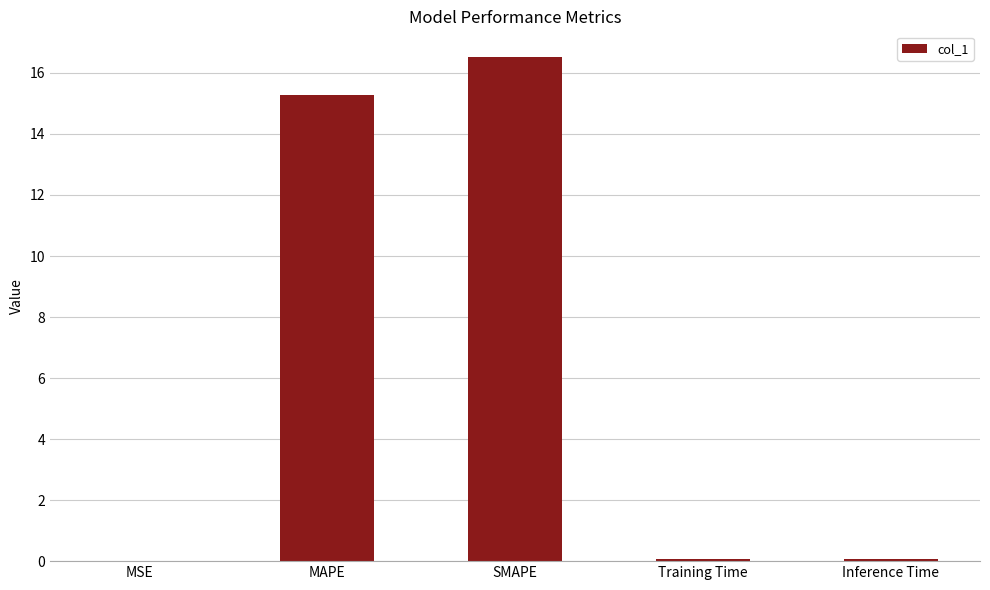

Is it true that the value at SMAPE is 16.5?

True